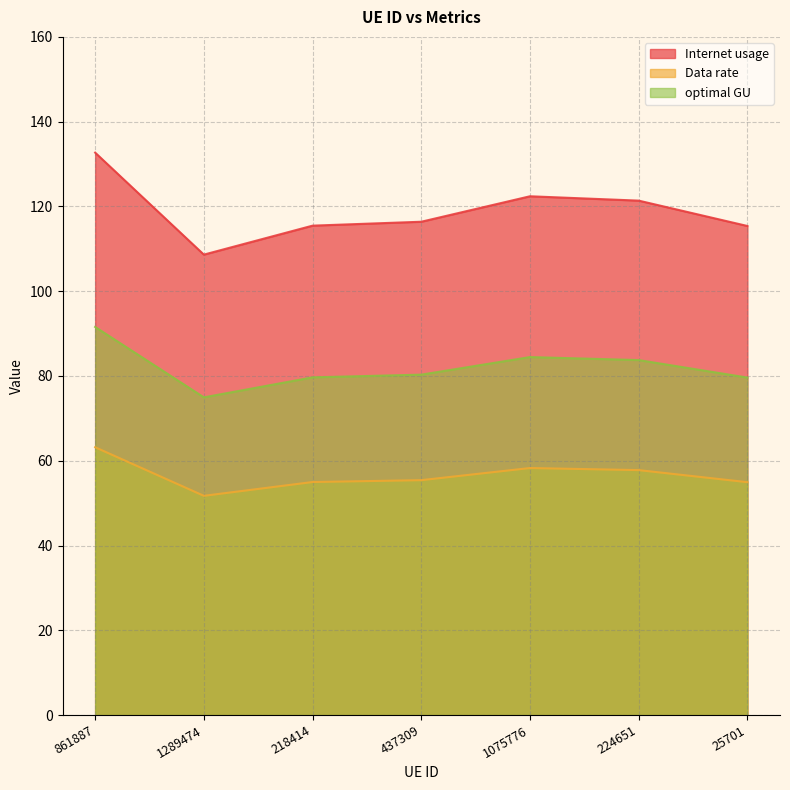

Between 25701 and 218414, which is larger?

218414